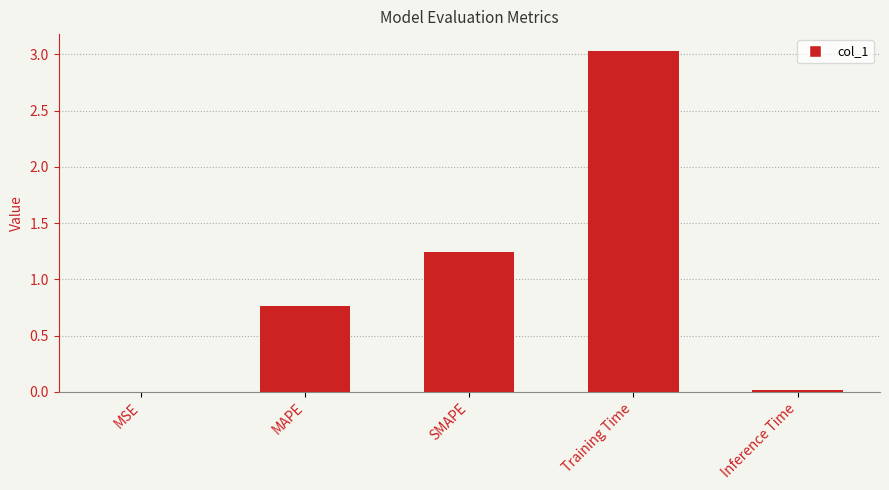

Which has a higher value, MAPE or Inference Time?

MAPE